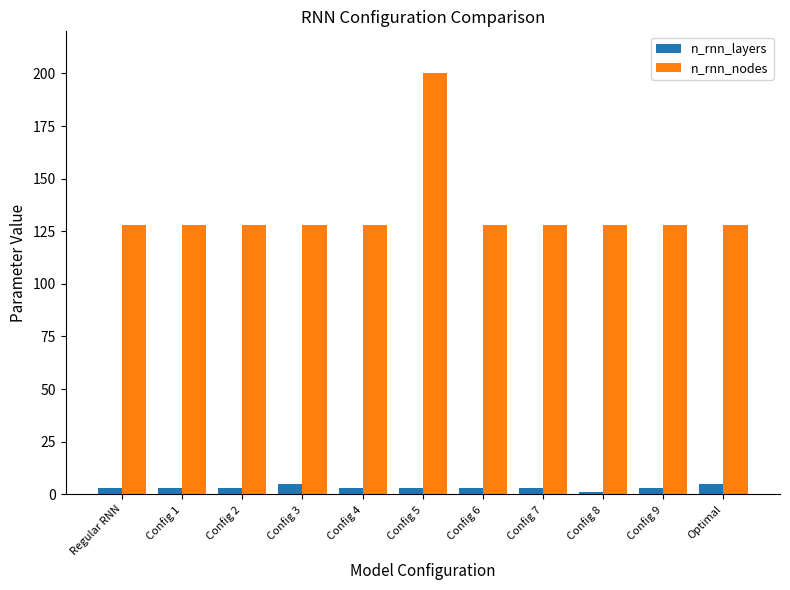

How many groups of bars are there?

11